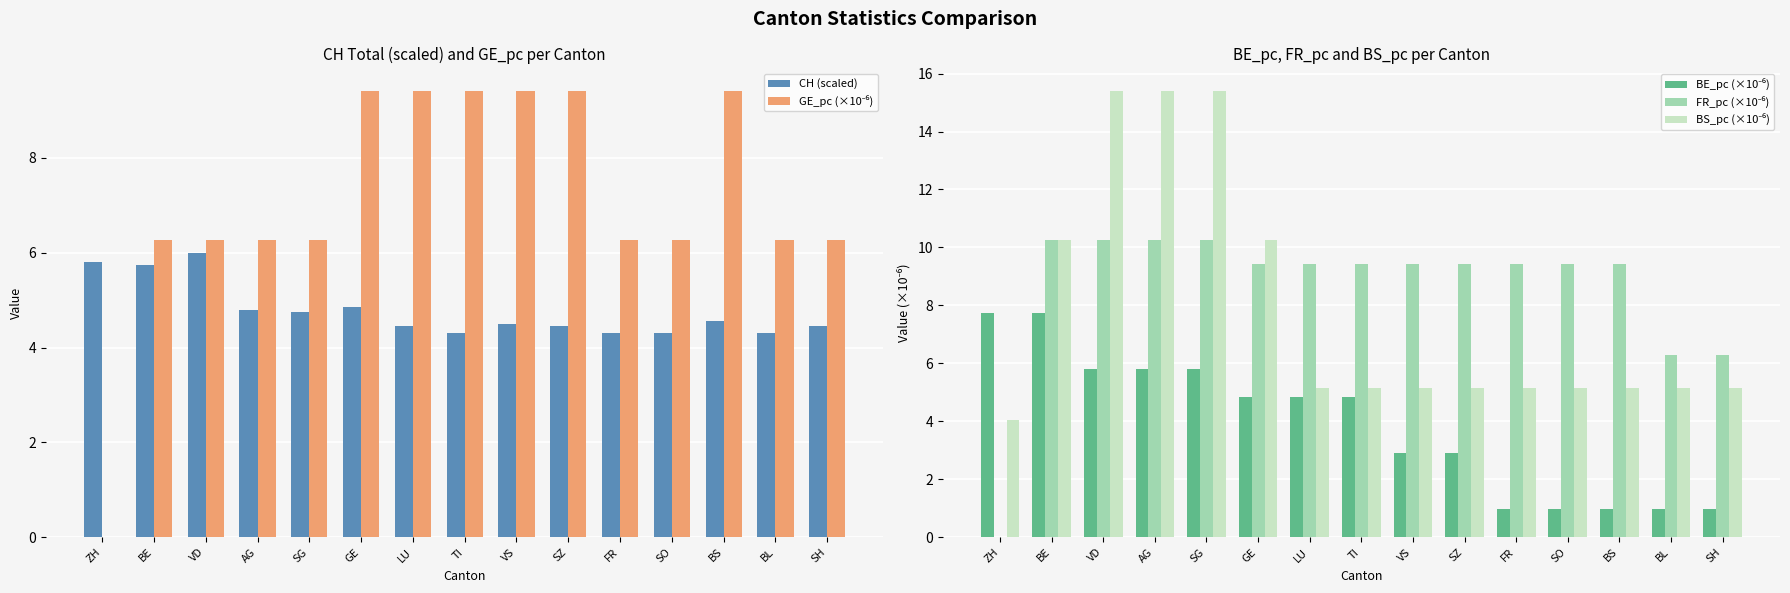

Rank the series by their maximum value, from highest to lowest.

BS_pc (×10⁻⁶), FR_pc (×10⁻⁶), GE_pc (×10⁻⁶), BE_pc (×10⁻⁶), CH (scaled)